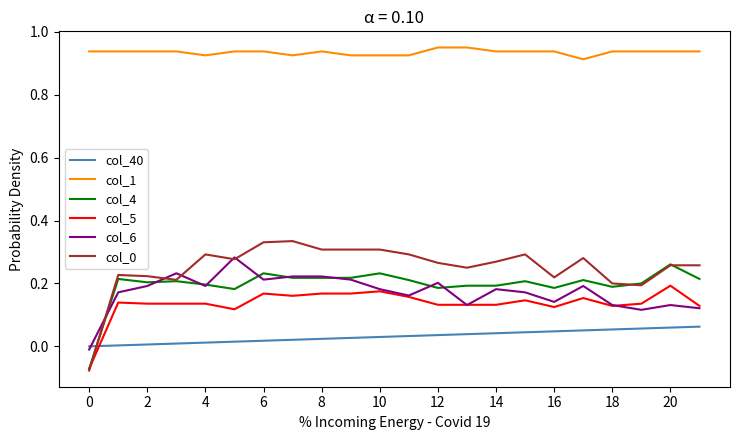

Which series has the largest total across all categories?

col_1